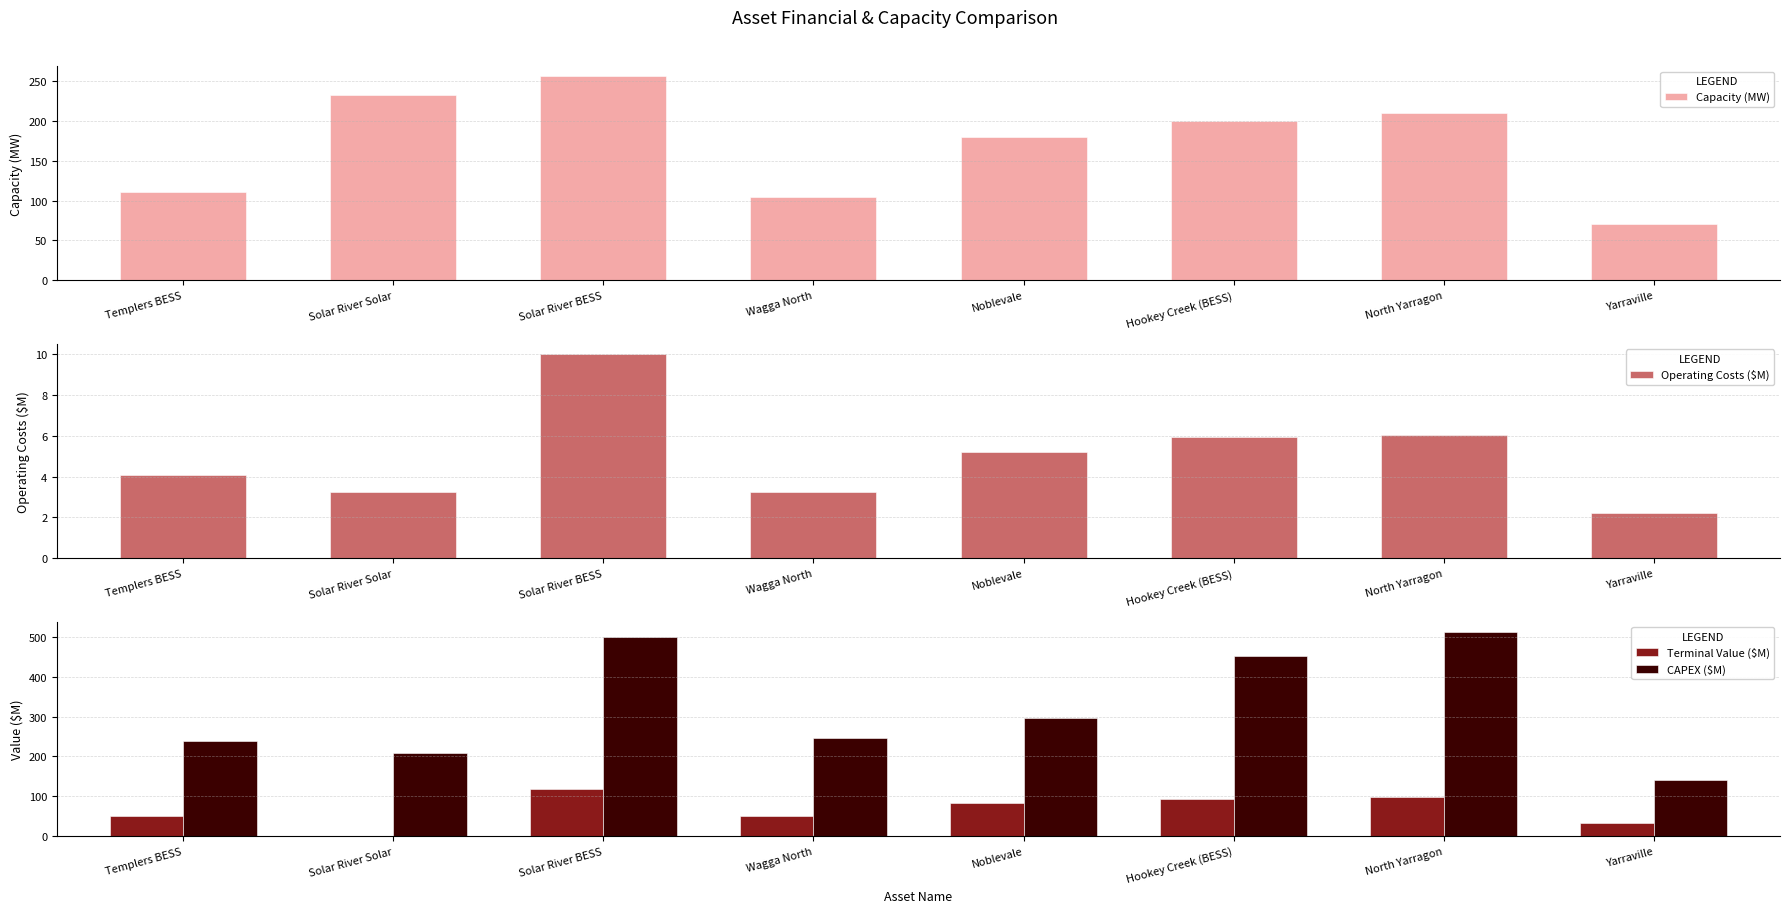

At how many categories does at least one series exceed 209?

7